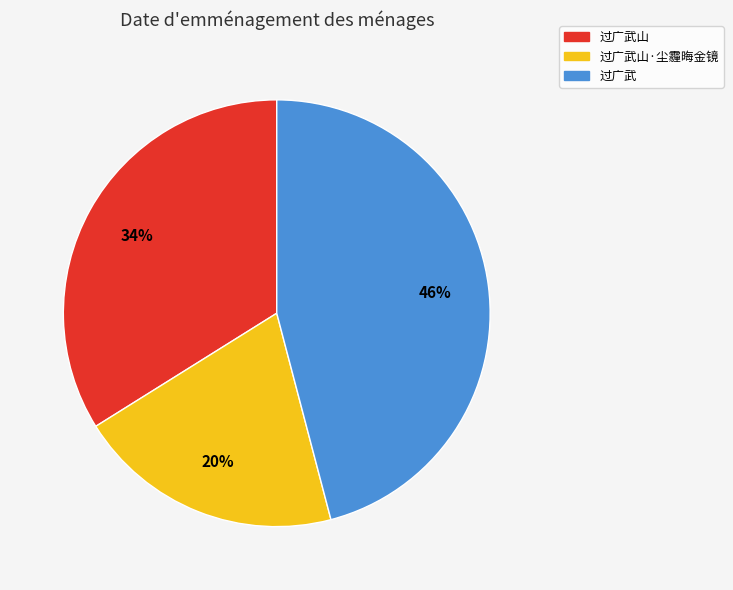

To the nearest percent, what percentage of the pie is 过广武山·尘霾晦金镜?

20%